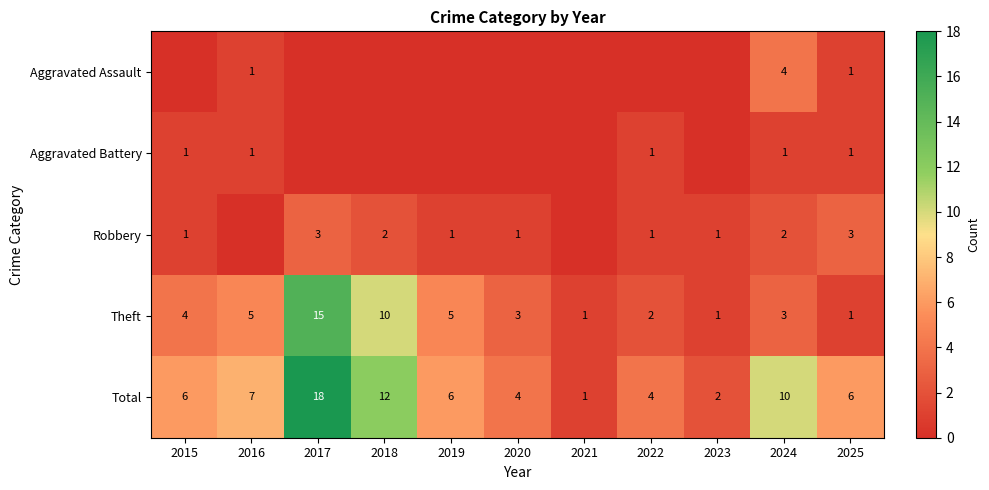

What is the maximum value for Total?

18